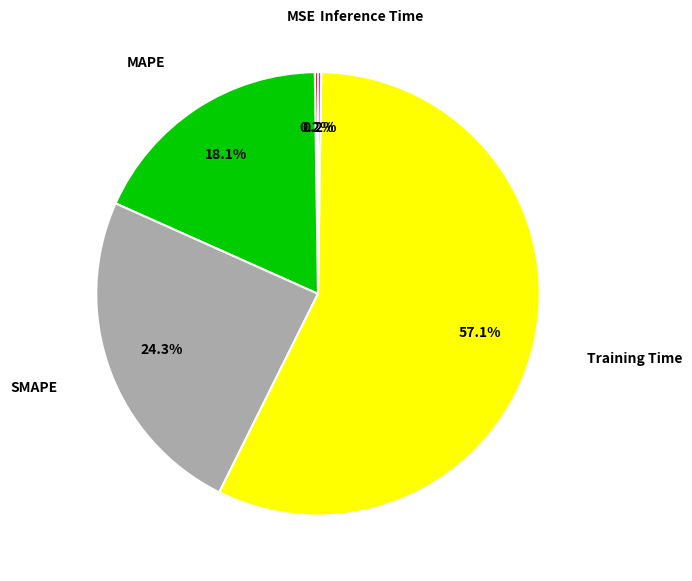

Which slice is the largest?

Training Time